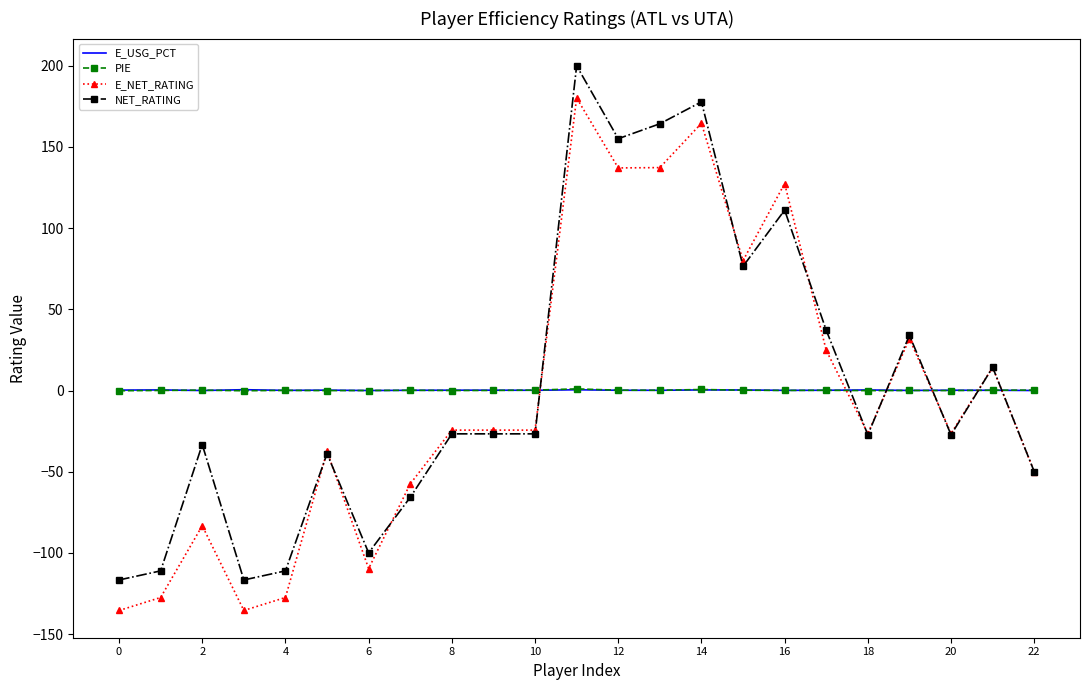

How many categories are shown in the chart?

23